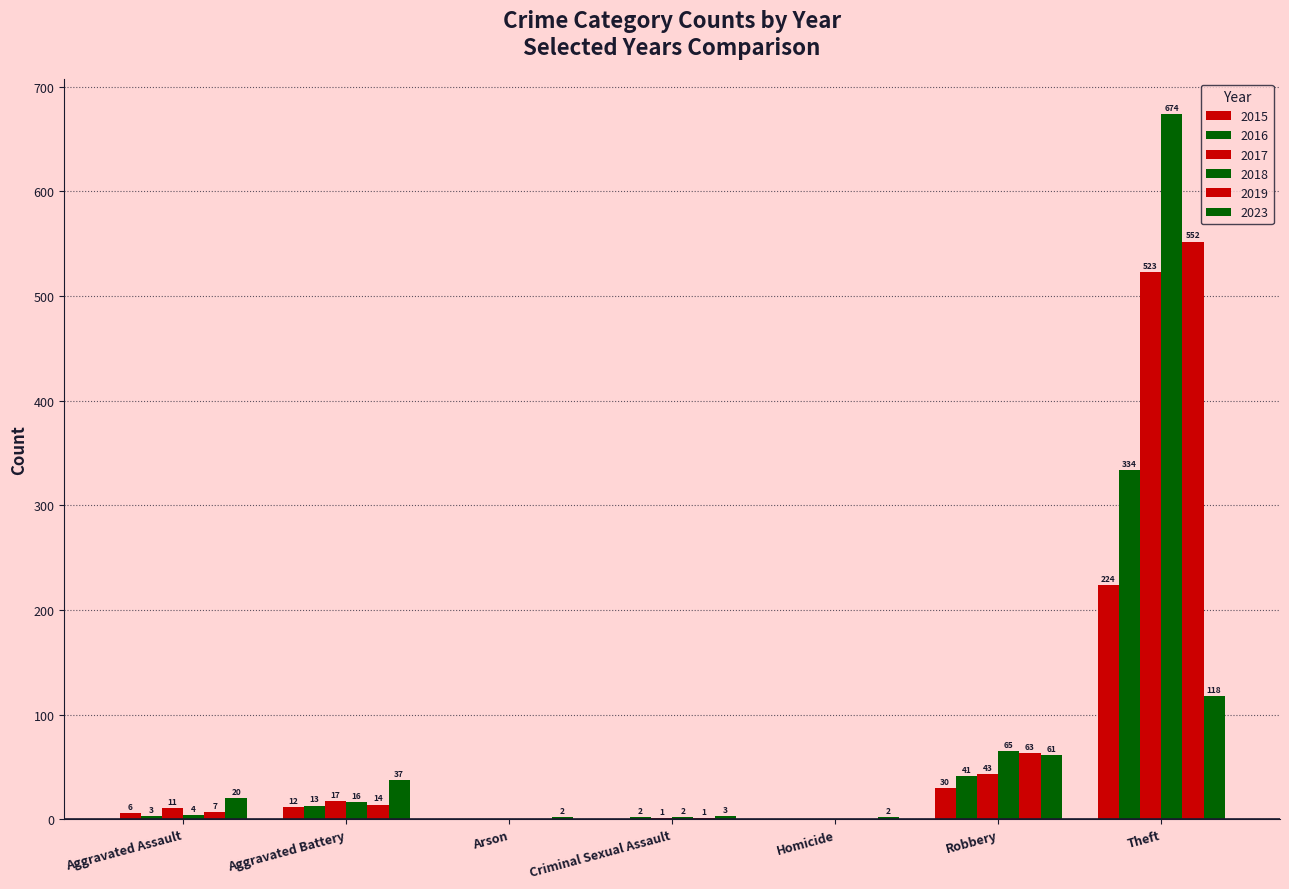

How many positive values does the 2018 series have?

5